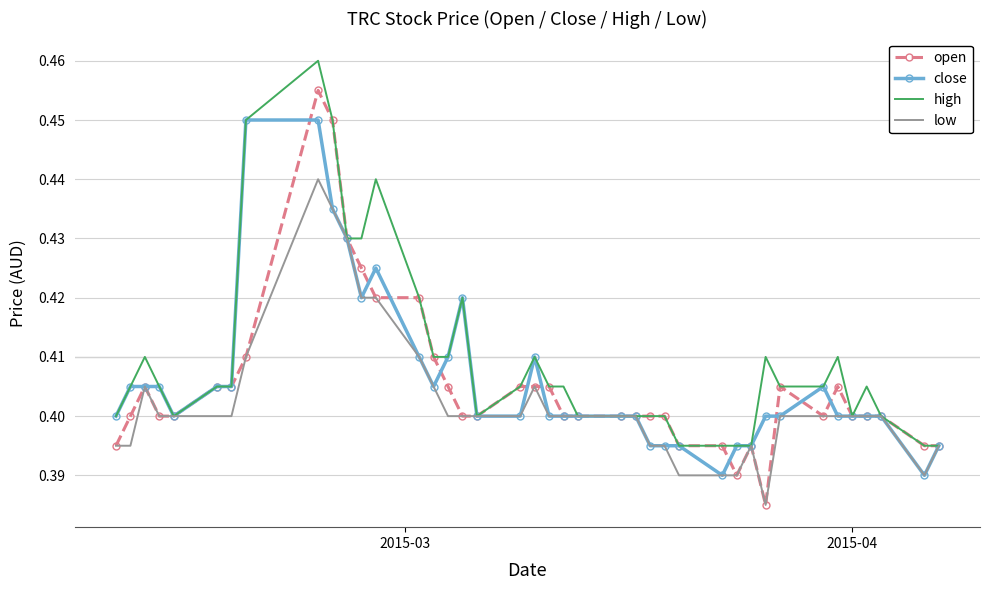

Which series has the widest spread of values?

open